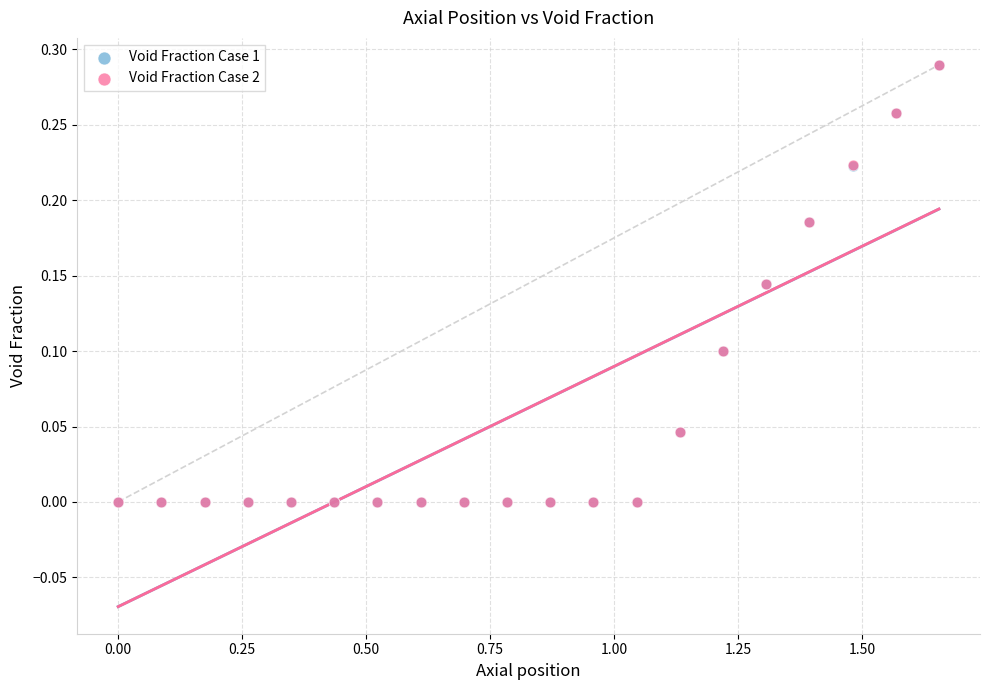

What are all the series names shown in the legend?

Void Fraction Case 1, Void Fraction Case 2